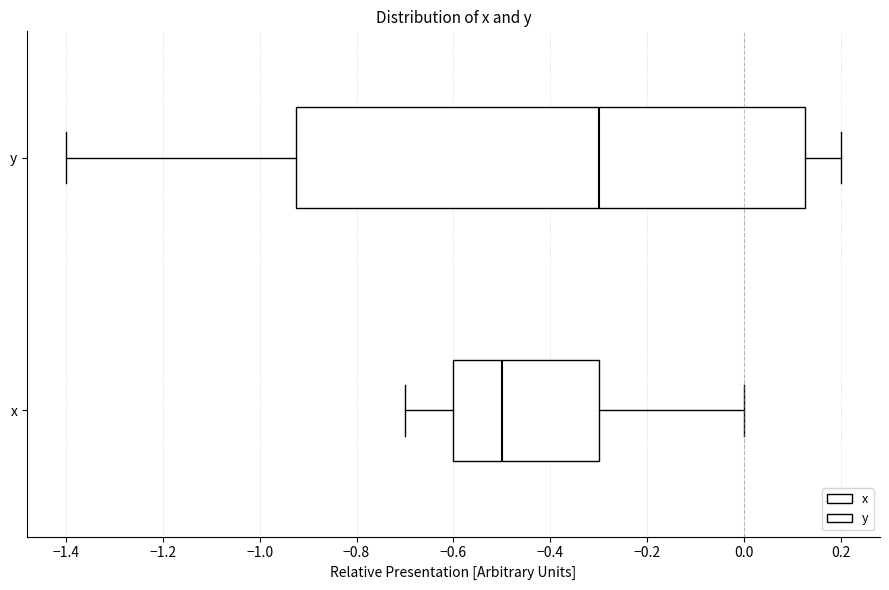

Reading bottom to top, read every box against the x-axis: the position of its median line, the range the box covers, and the ends of its whiskers. The values are not printed on the chart, so give them approximately, as read against the axis.

x: median -0.50, box -0.60 to -0.30, whiskers -0.70 to 0.00
y: median -0.30, box -0.92 to 0.12, whiskers -1.40 to 0.20